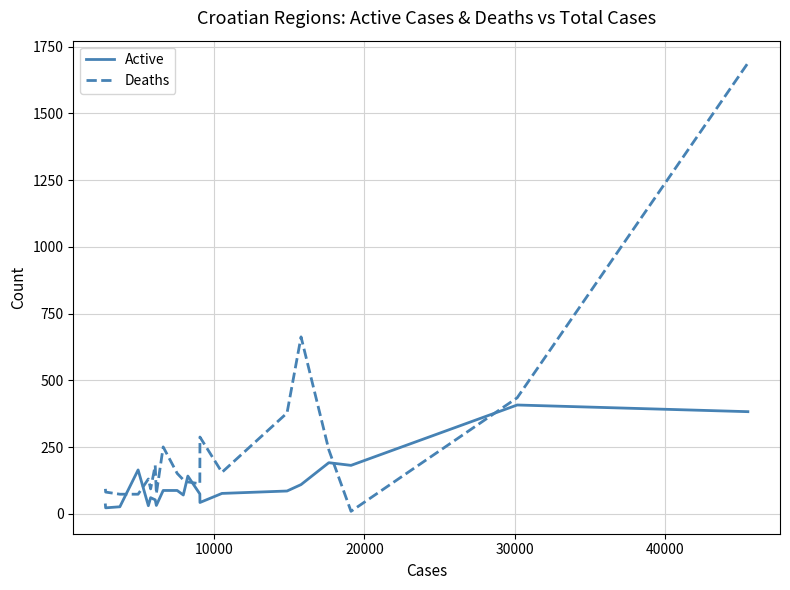

True or false: Deaths and Active intersect in this chart.

True